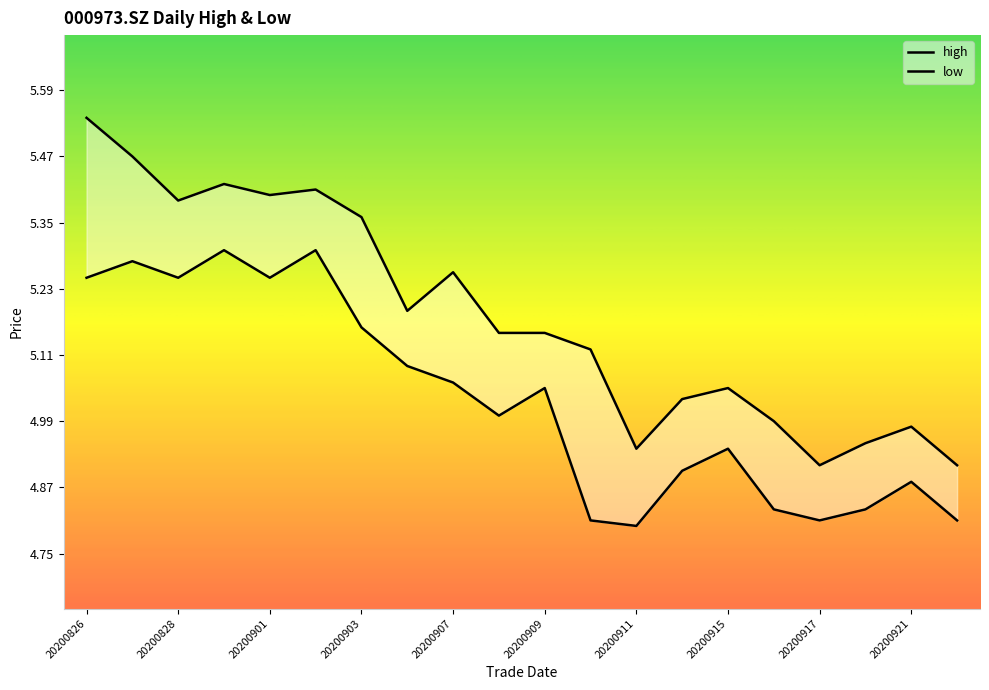

What is the difference between the highest and lowest values at 20200922?

0.1